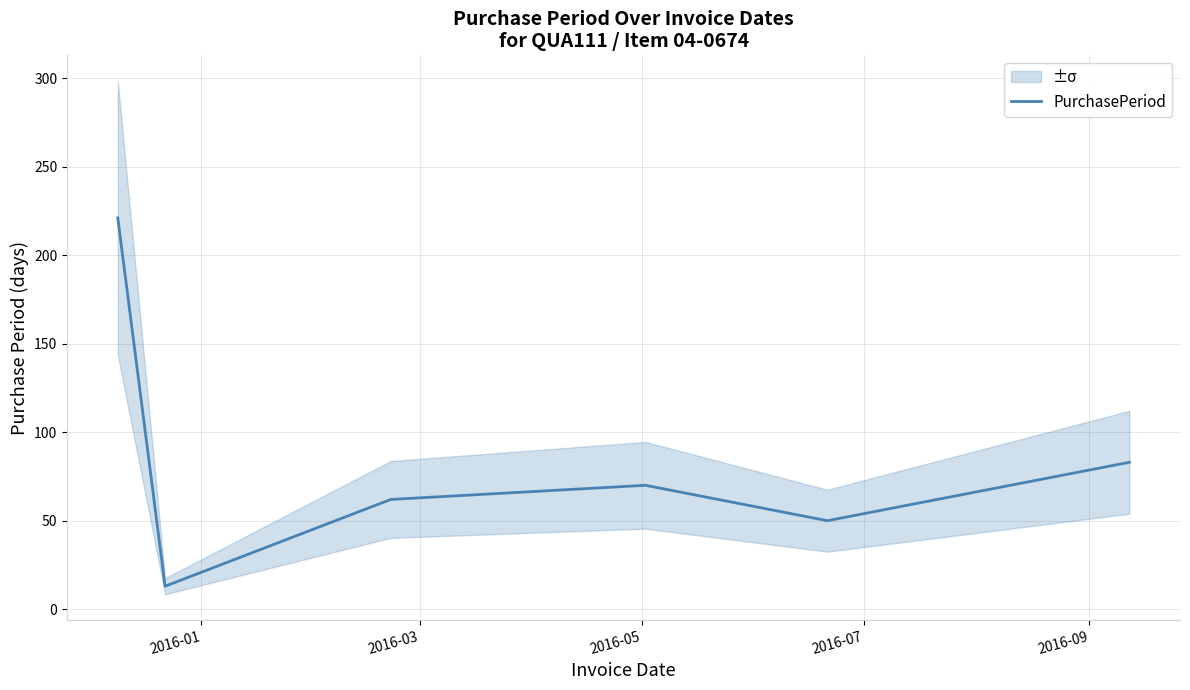

Count the number of data series in this chart.

1